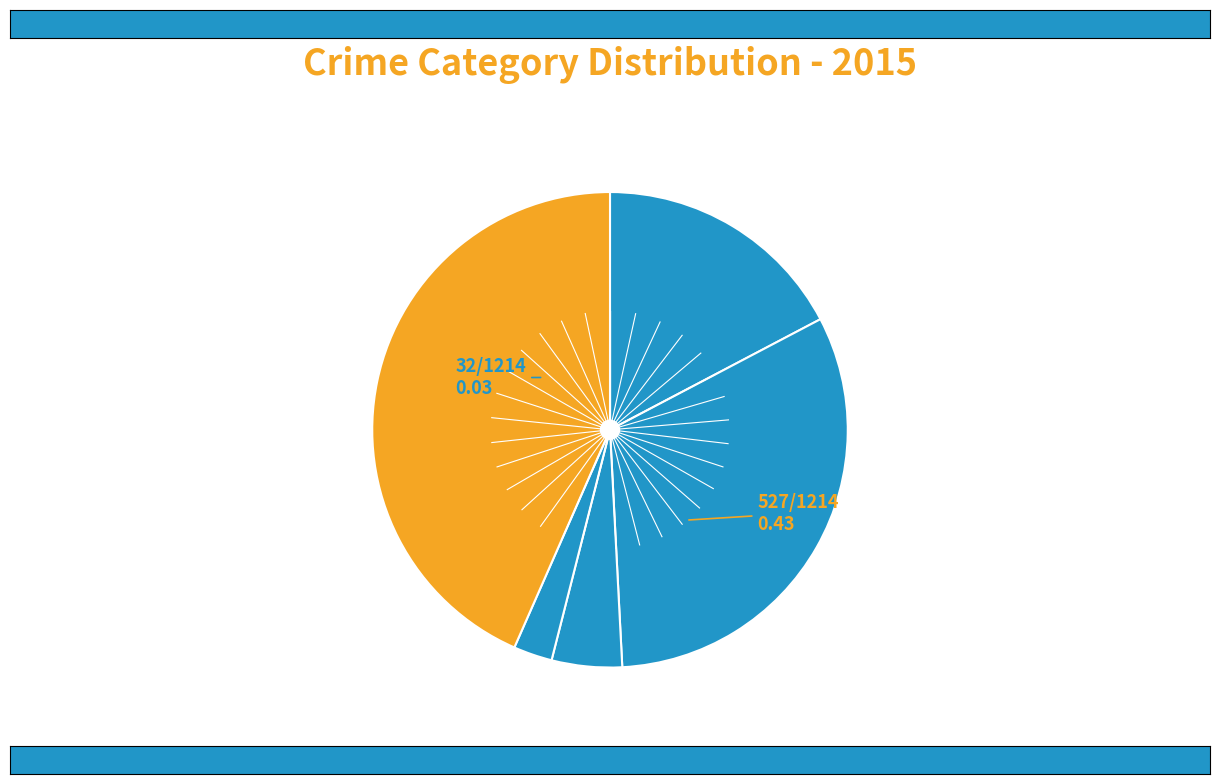

Count the number of slices in the pie.

5